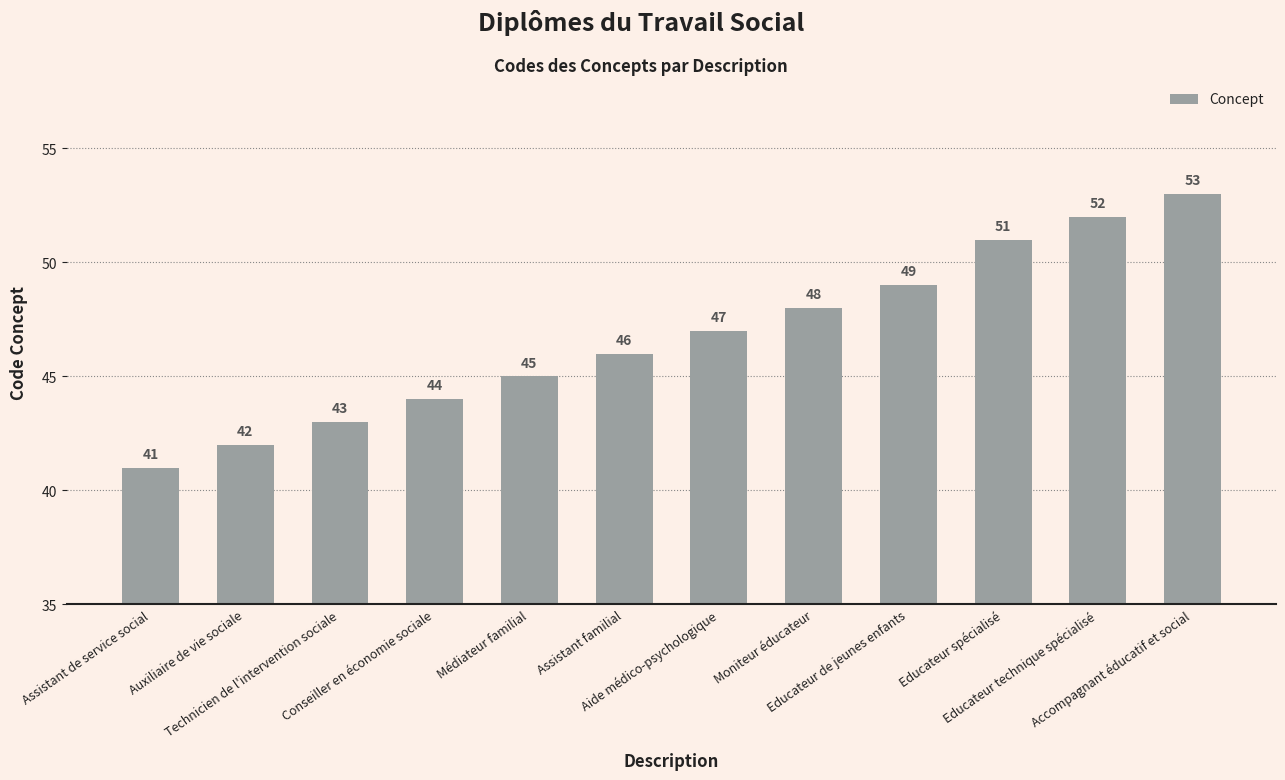

Reading right to left, extract all data points from this chart.

Accompagnant éducatif et social=53	Educateur technique spécialisé=52	Educateur spécialisé=51	Educateur de jeunes enfants=49	Moniteur éducateur=48	Aide médico-psychologique=47	Assistant familial=46	Médiateur familial=45	Conseiller en économie sociale=44	Technicien de l'intervention sociale=43	Auxiliaire de vie sociale=42	Assistant de service social=41